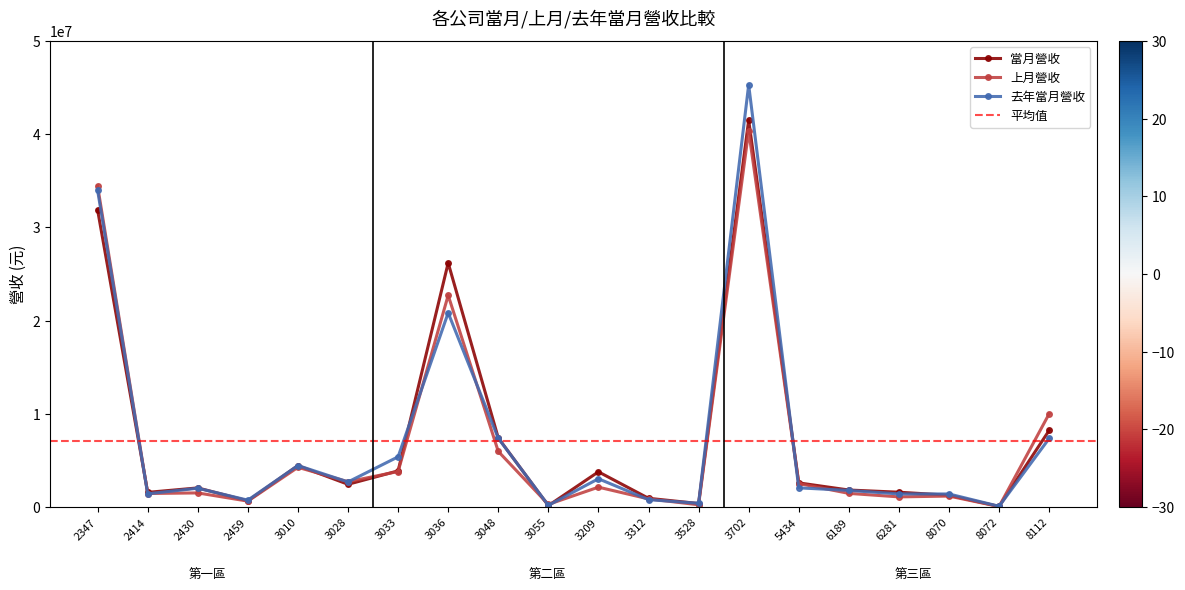

Is the value of 去年當月營收 at 3055 greater than the value of 當月營收 at 8112?

No